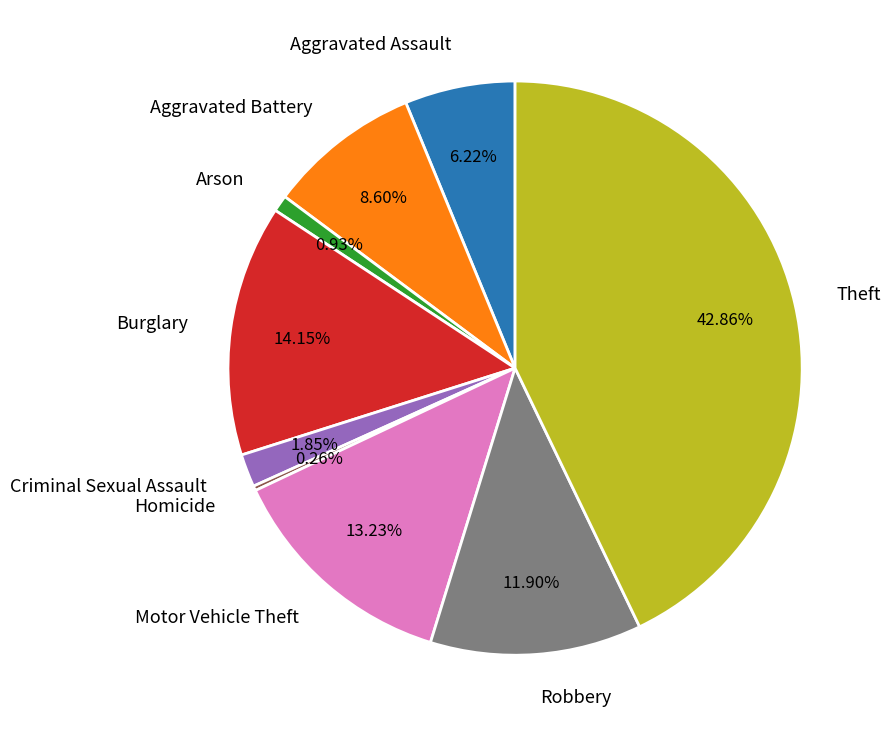

Does Aggravated Battery represent more than half of the total?

No